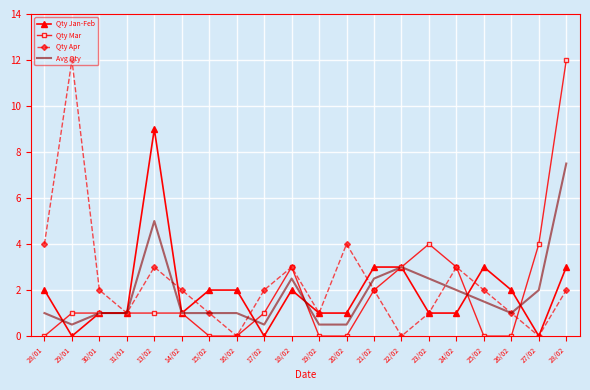

What is the spread (max minus min) of values at 22/02?

3.0